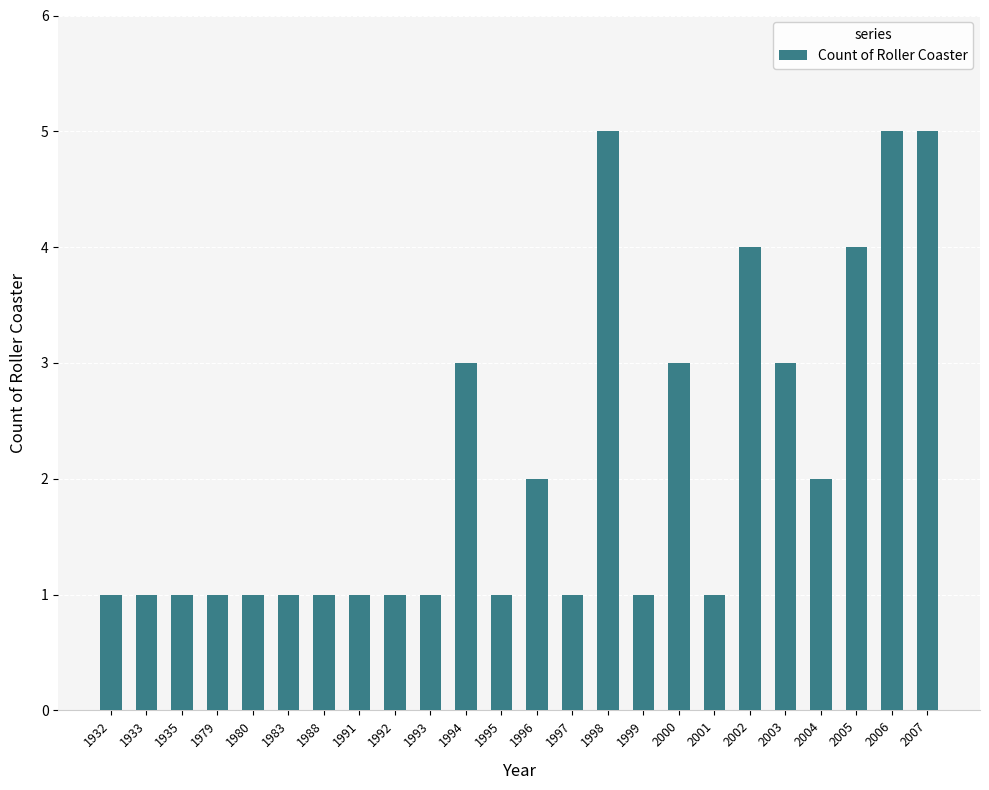

What is the maximum value shown in the chart?

5